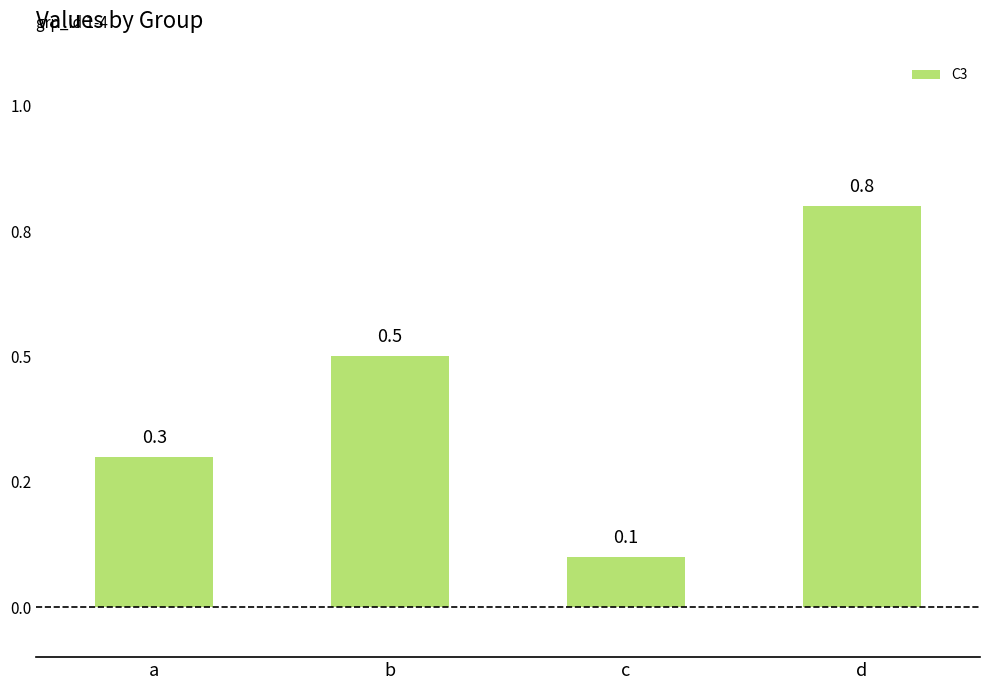

What is the difference between the values at b and c?

0.4